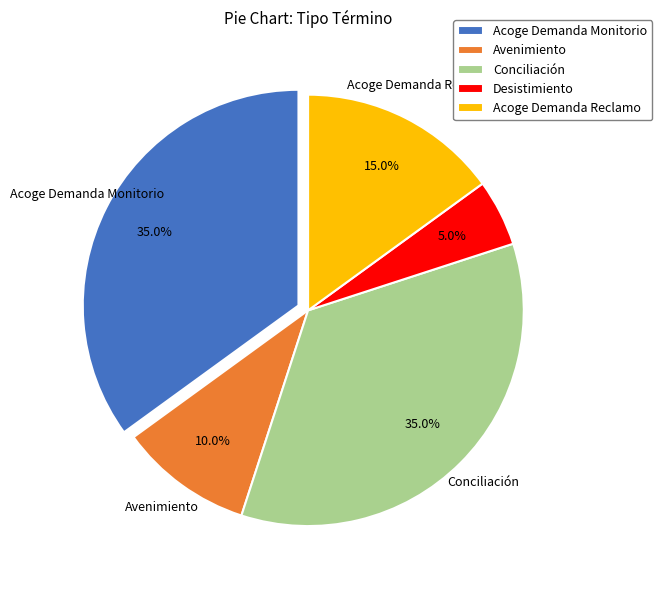

Do Acoge Demanda Monitorio and Avenimiento together represent more than half of the pie?

No